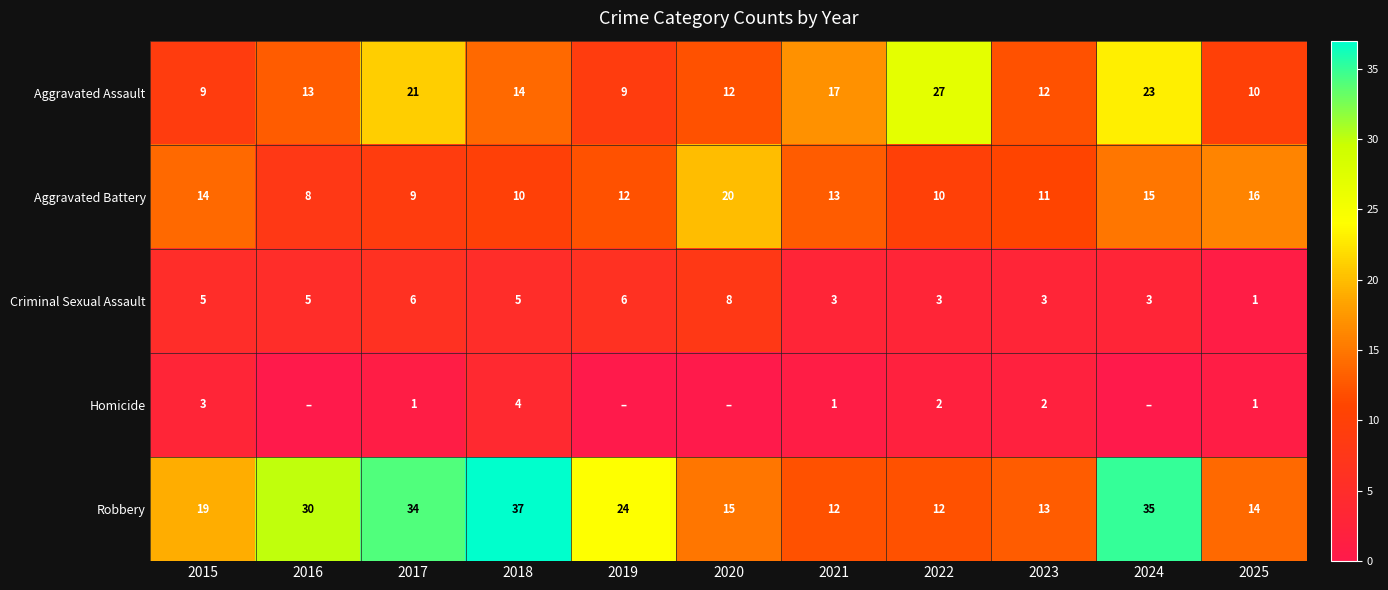

The value of Criminal Sexual Assault at 2019 is 4. True or false?

False